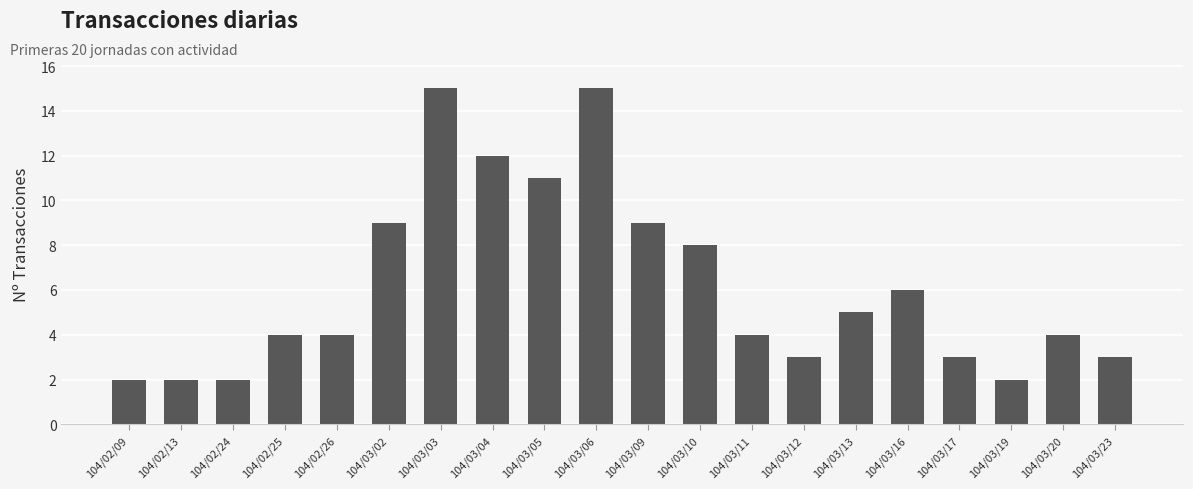

What position from the right is 104/03/06?

11